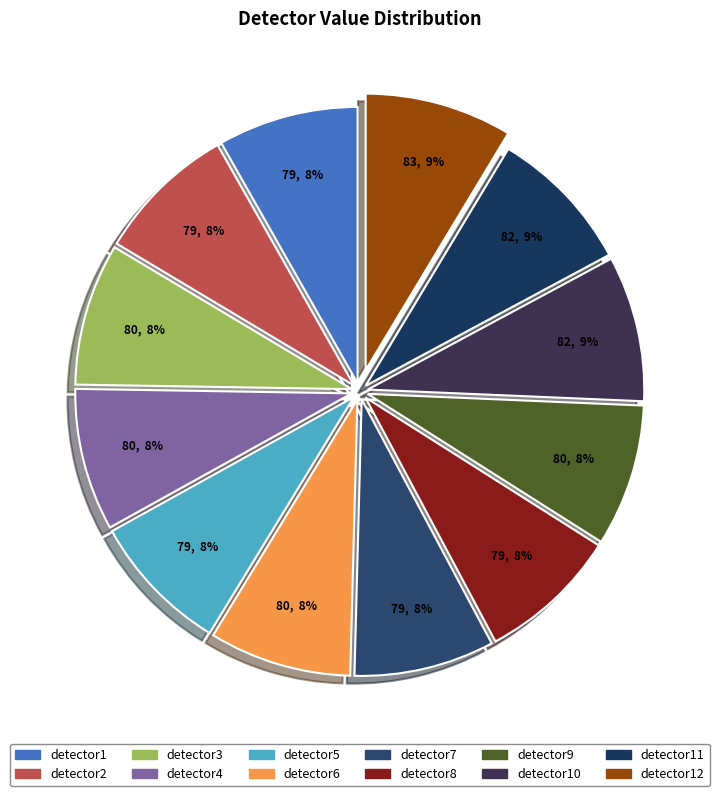

Count the number of slices in the pie.

12